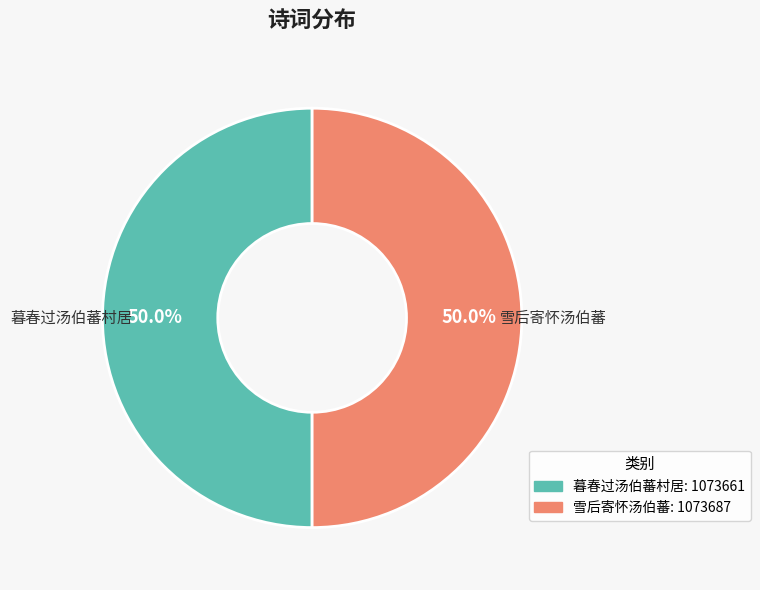

To the nearest percent, what is the average slice percentage?

50%